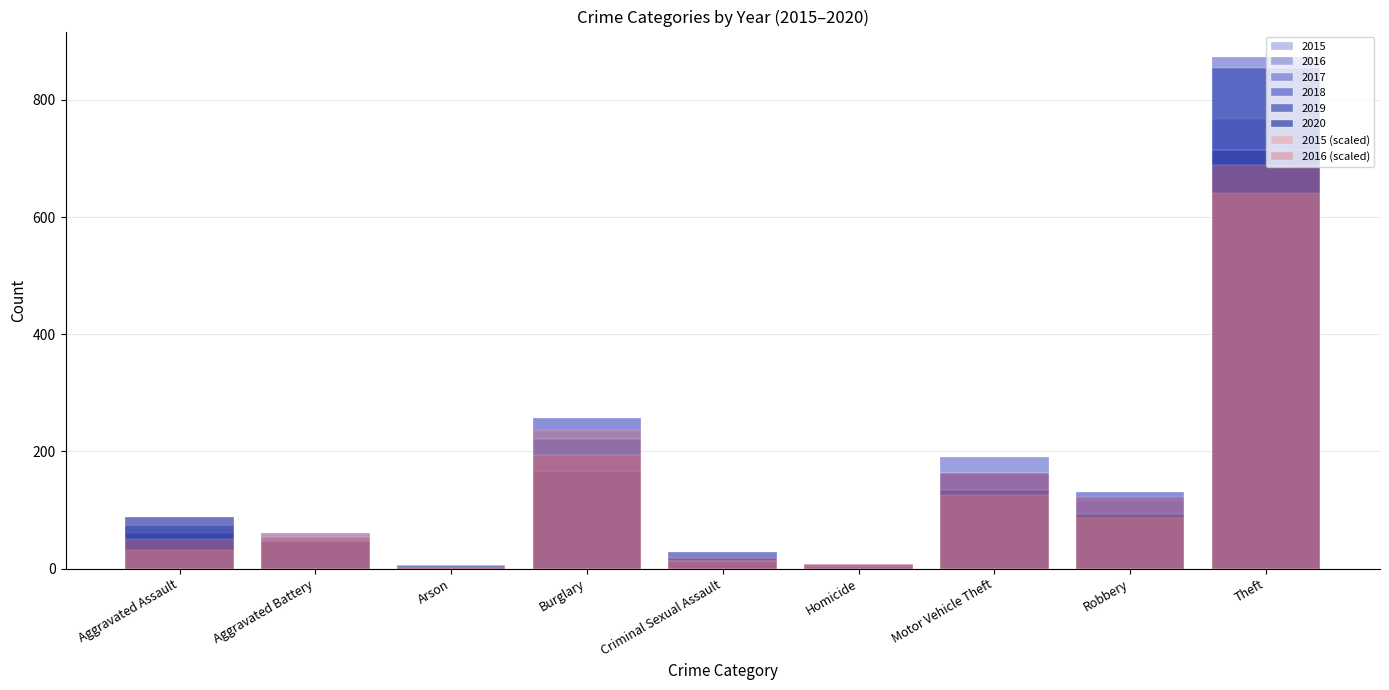

What is the sum of all 2016 (scaled) values?

1309